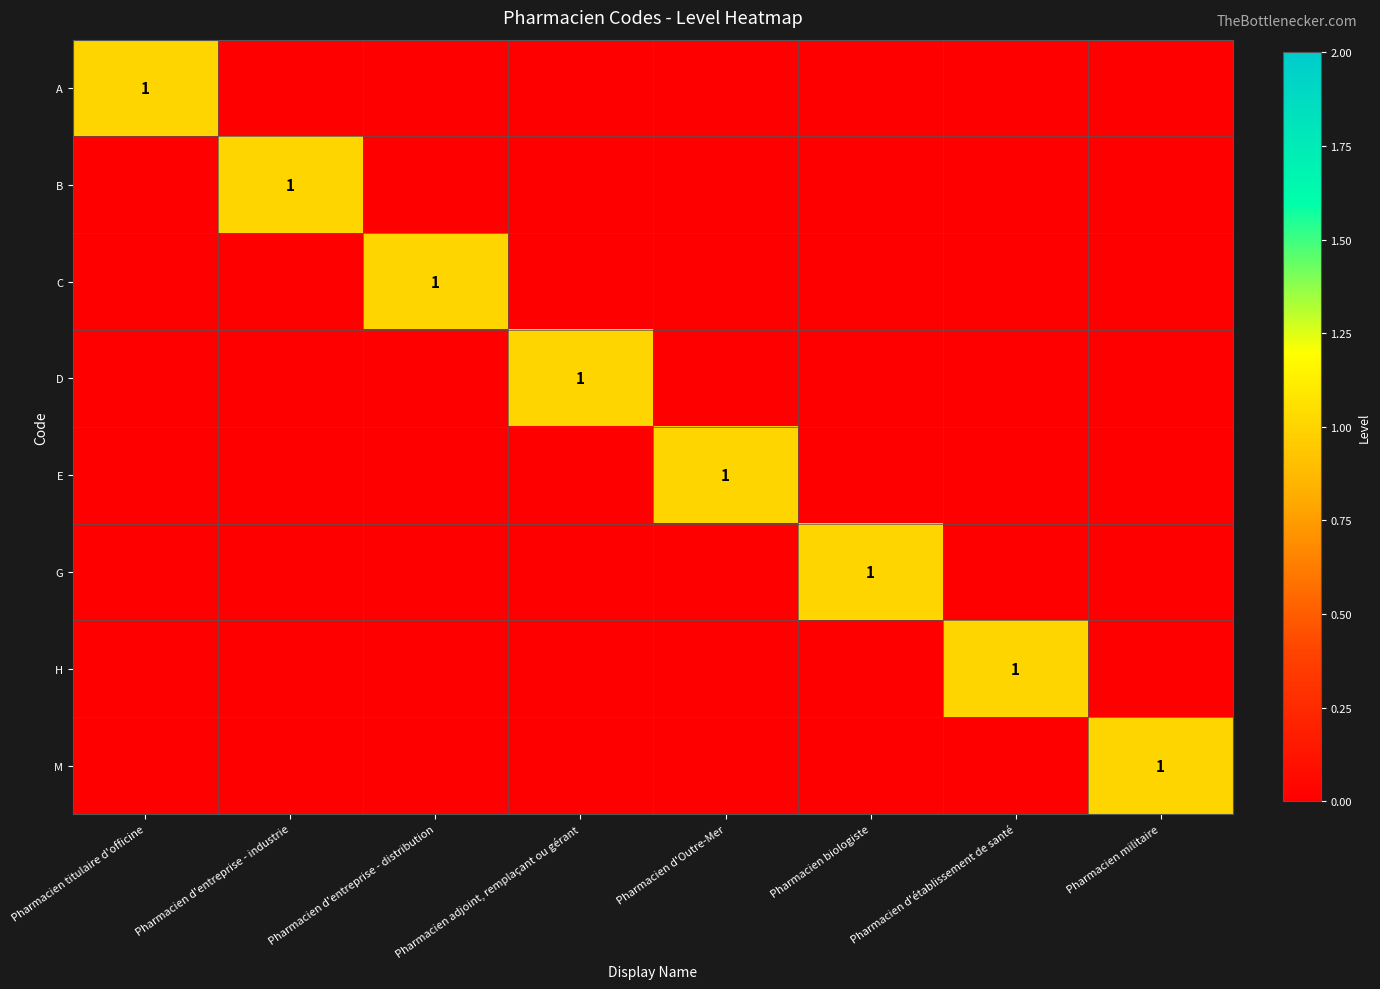

At which category is the sum across all series the highest?

Pharmacien titulaire d'officine